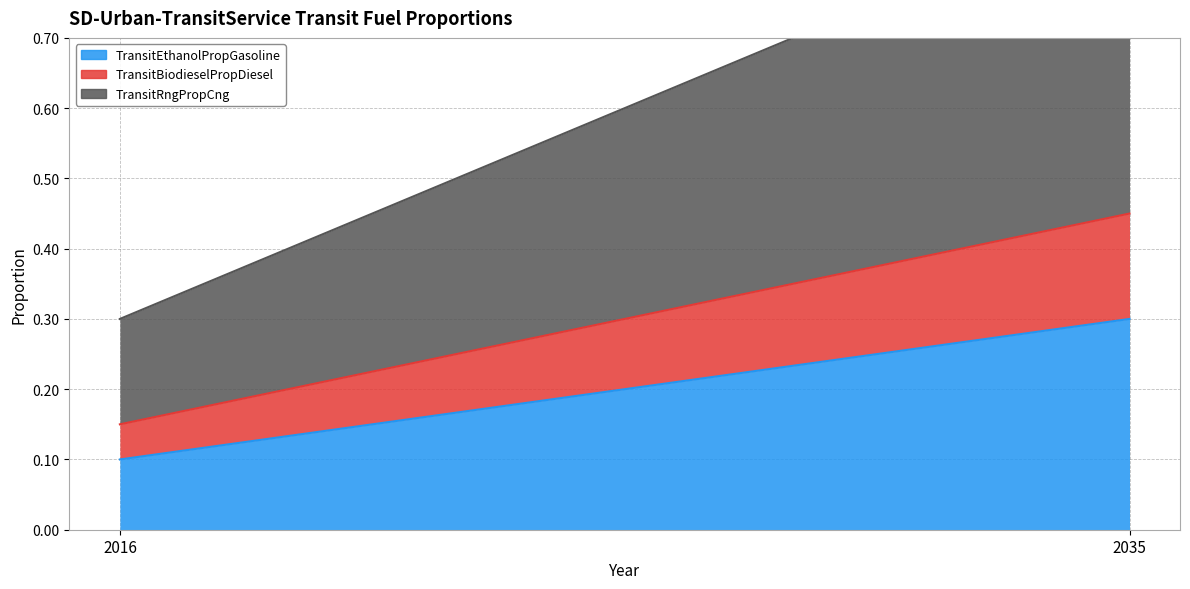

At which label is TransitBiodieselPropDiesel closest to 0?

2016